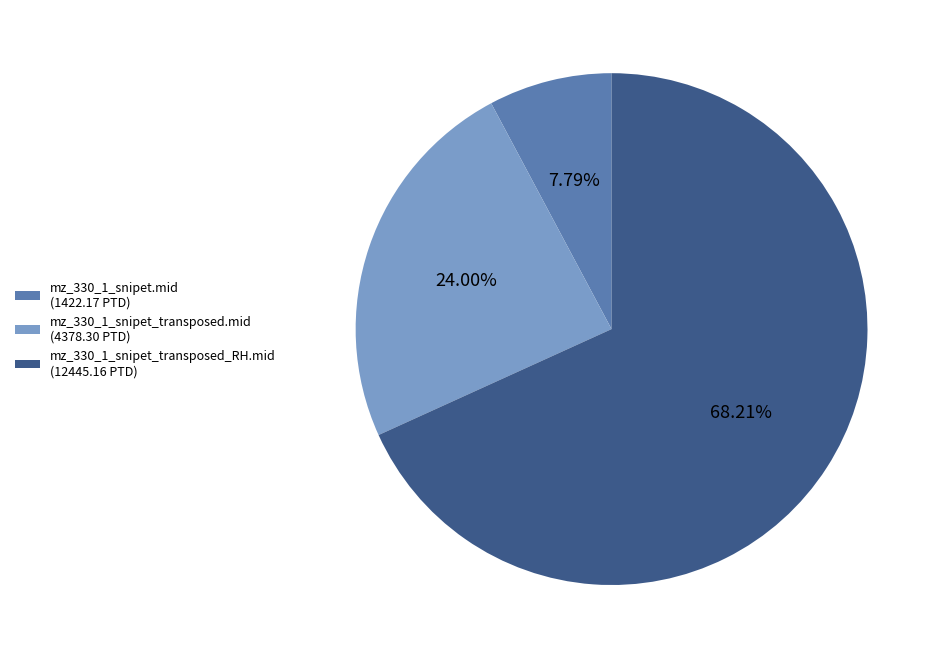

Combined, what portion of the pie is mz_330_1_snipet_transposed_RH.mid and mz_330_1_snipet_transposed.mid?

92.2%